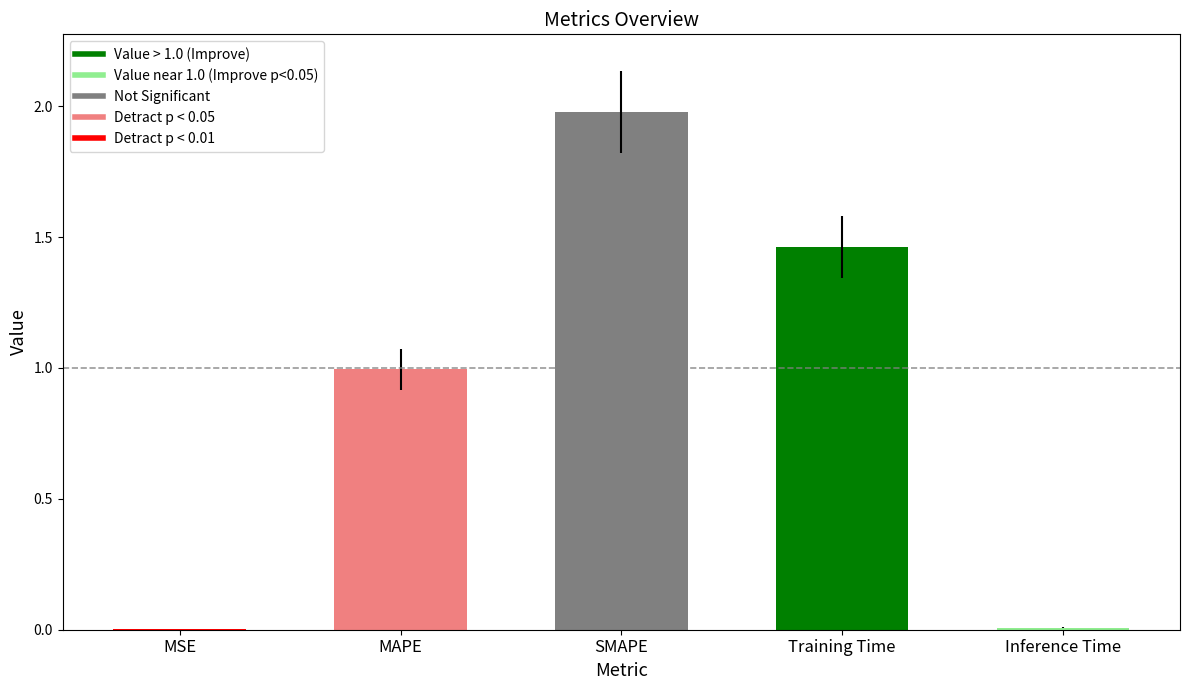

Are the bars grouped side by side (vs. stacked)?

No